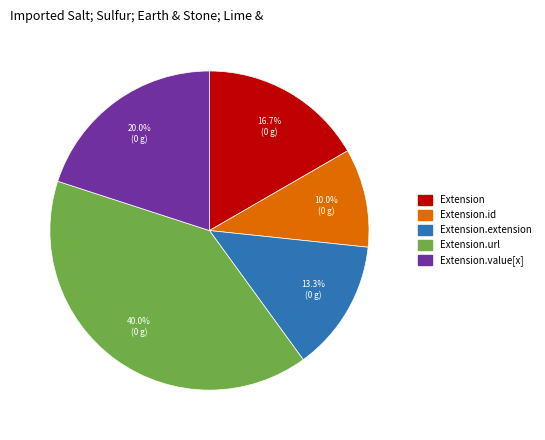

To the nearest percent, what is the average slice percentage?

20%